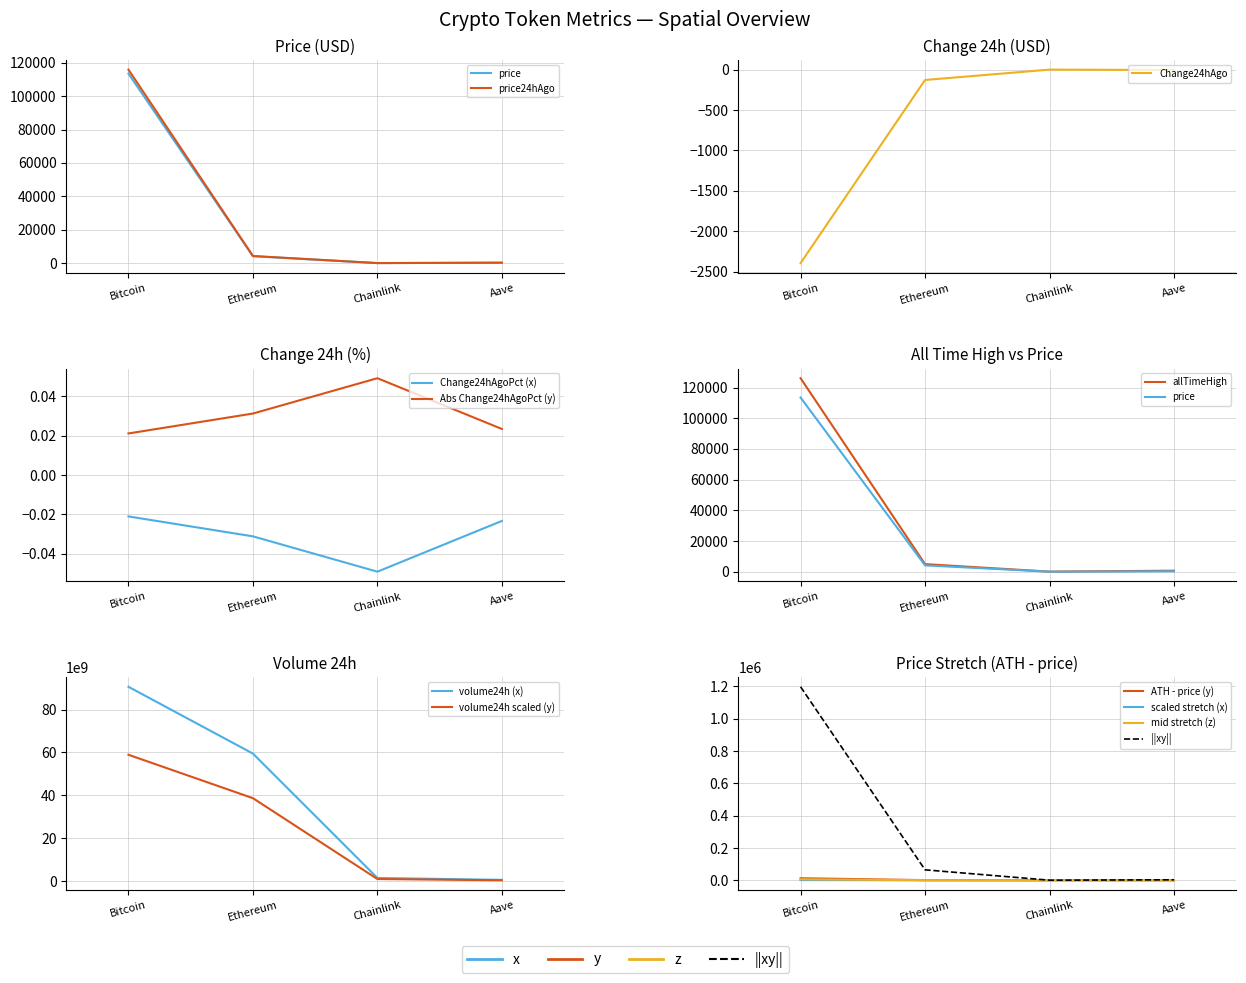

True or false: Change24hAgo and volume24h intersect in this chart.

False